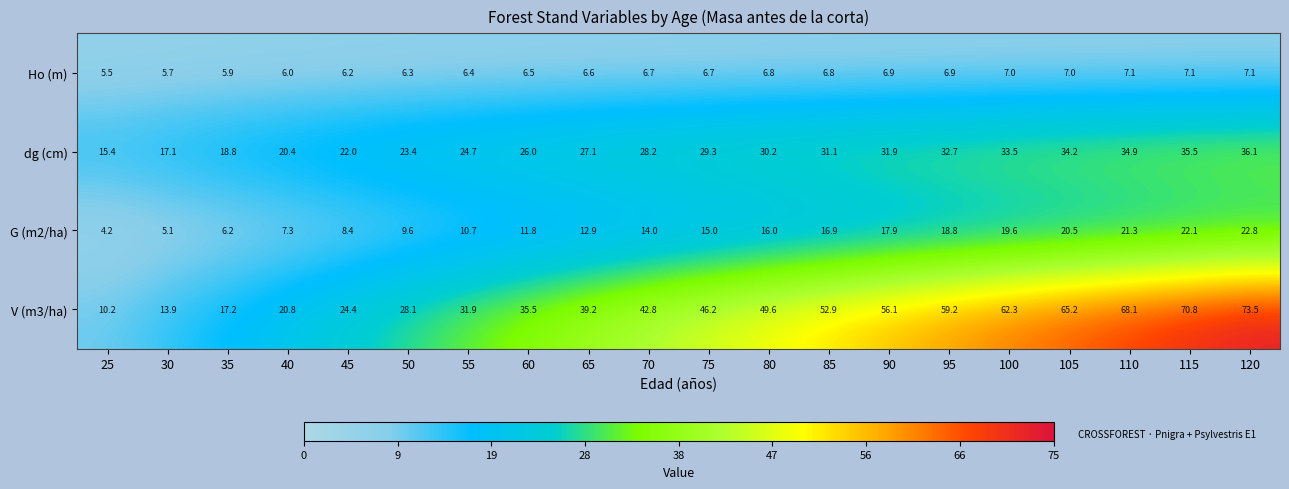

At how many categories does at least one series exceed 43?

10